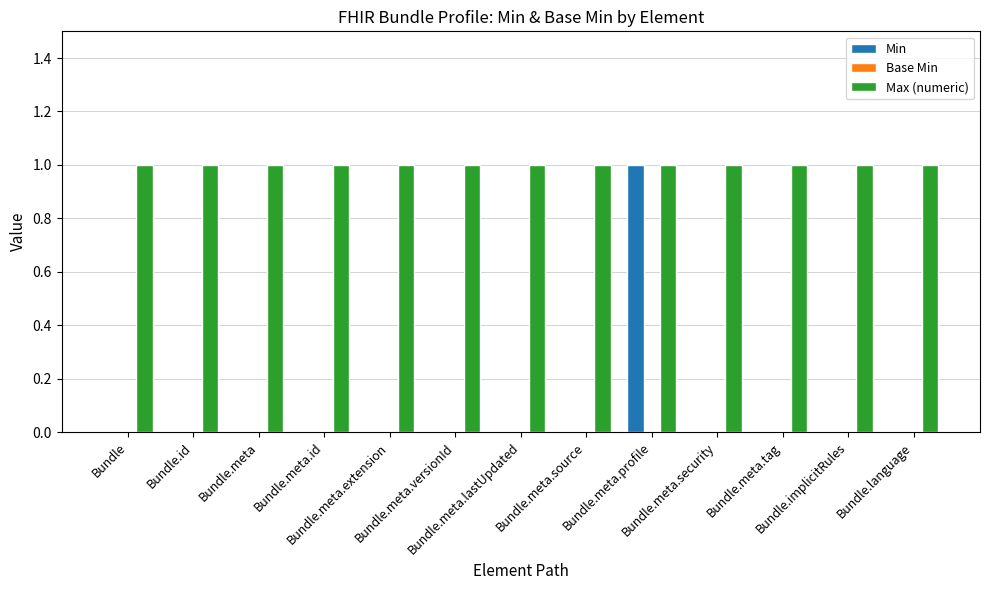

Which series has the largest total across all categories?

Max (numeric)